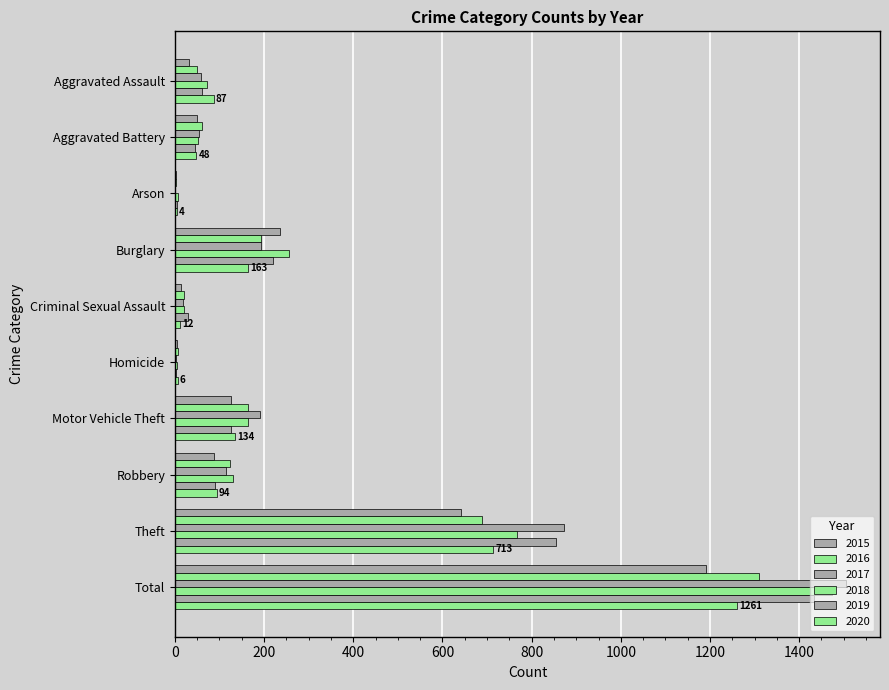

What is the maximum value for 2020?

1261